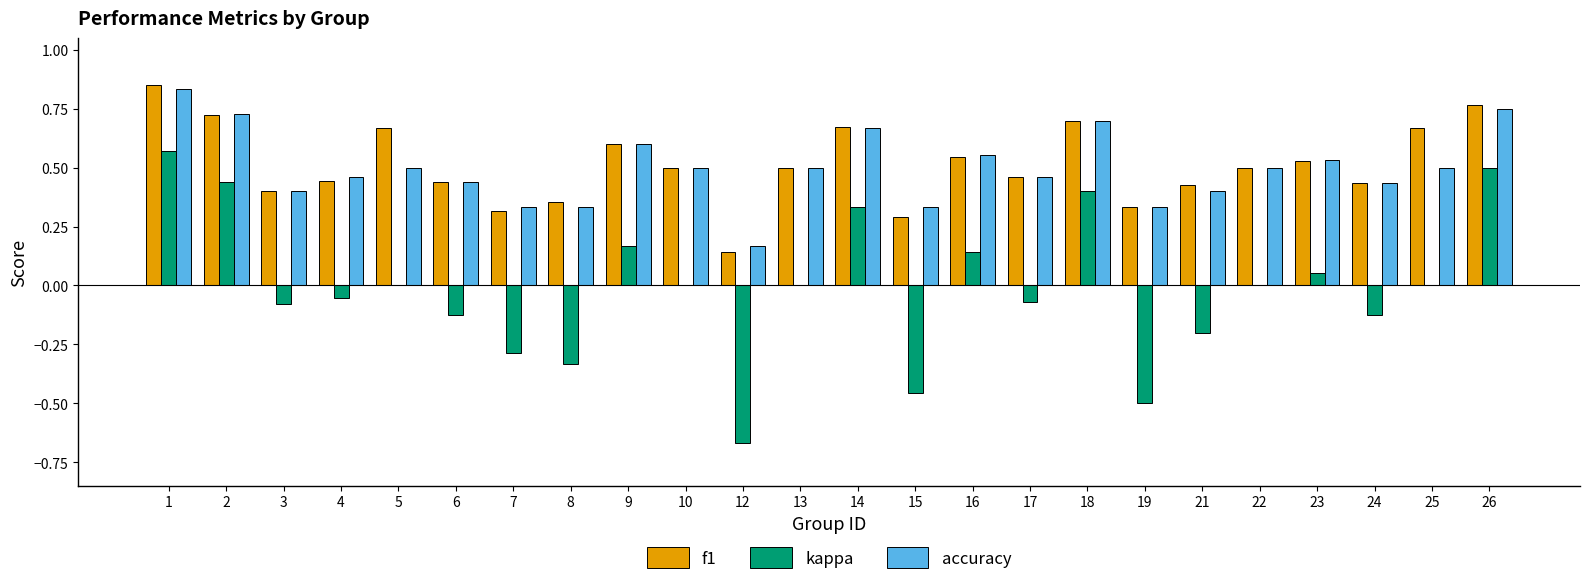

Is the value of f1 at 16 greater than the value of kappa at 6?

Yes